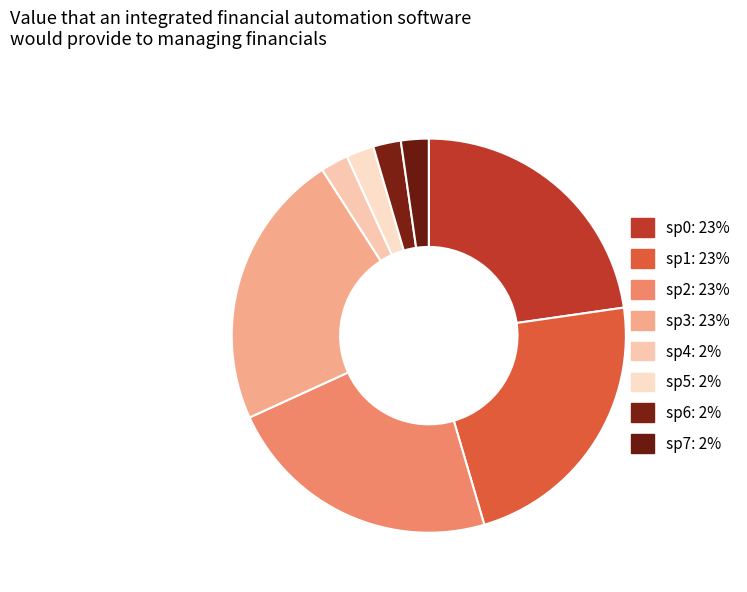

Is there a majority slice in this chart?

No